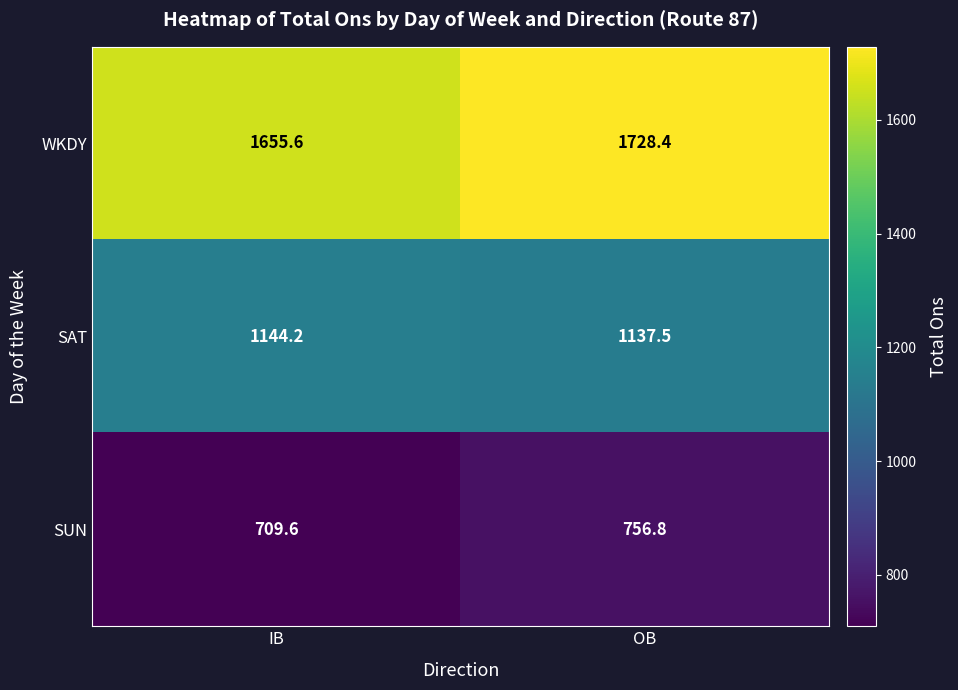

Reading left to right, list all the values displayed in this chart.

WKDY: 1655.6	1728.4
SAT: 1144.2	1137.5
SUN: 709.6	756.8